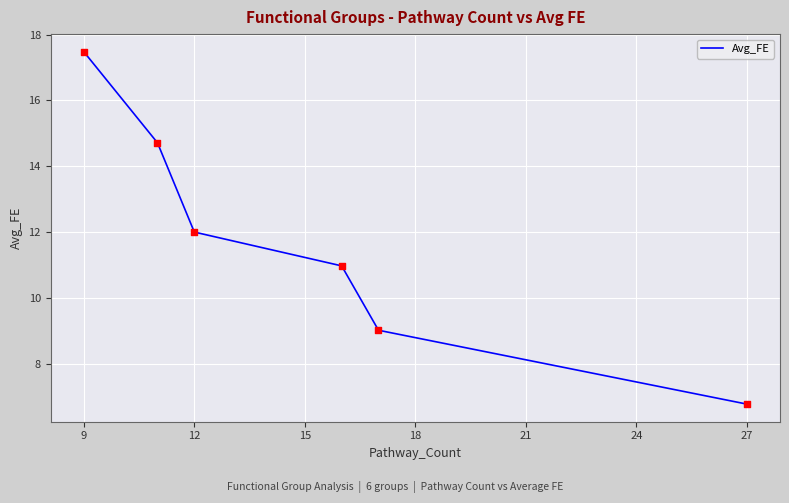

True or false: the data has more than 2 interior local peaks.

False